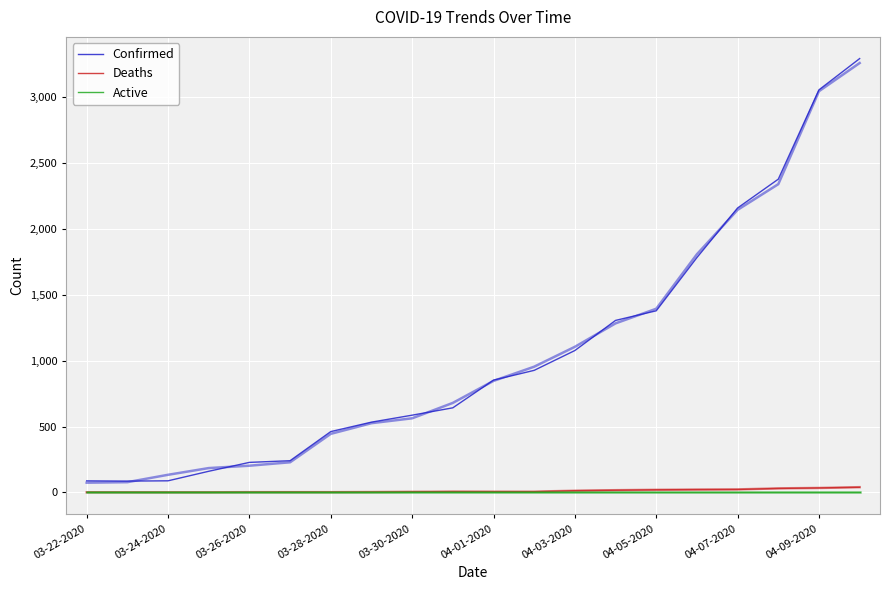

In Deaths, how many points are higher than both neighbors (excluding endpoints)?

2